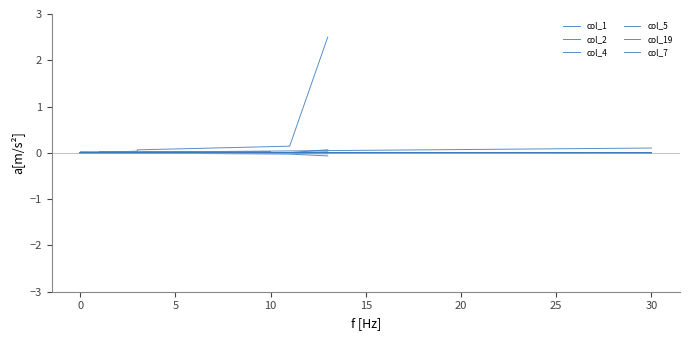

How many positive values does the col_4 series have?

8